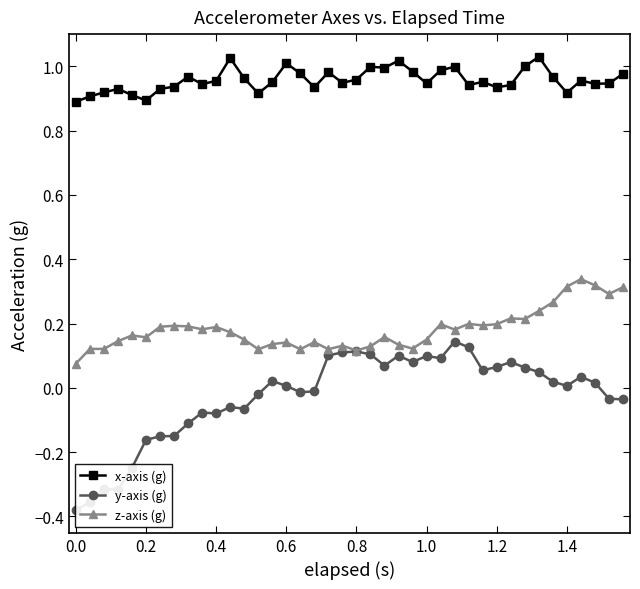

Reading left to right, what are all the values shown in this chart?

x-axis (g): 0.9	0.9	0.9	0.9	0.9	0.9	0.9	0.9	1.0	0.9	1.0	1.0	1.0	0.9	1.0	1.0	1.0	0.9	1.0	0.9	1.0	1.0	1.0	1.0	1.0	0.9	1.0	1.0	0.9	1.0	0.9	0.9	1.0	1.0	1.0	0.9	1.0	0.9	0.9	1.0
y-axis (g): -0.4	-0.4	-0.3	-0.3	-0.2	-0.2	-0.2	-0.1	-0.1	-0.1	-0.1	-0.1	-0.1	-0.0	0.0	0.0	-0.0	-0.0	0.1	0.1	0.1	0.1	0.1	0.1	0.1	0.1	0.1	0.1	0.1	0.1	0.1	0.1	0.1	0.0	0.0	0.0	0.0	0.0	-0.0	-0.0
z-axis (g): 0.1	0.1	0.1	0.1	0.2	0.2	0.2	0.2	0.2	0.2	0.2	0.2	0.1	0.1	0.1	0.1	0.1	0.1	0.1	0.1	0.1	0.1	0.2	0.1	0.1	0.1	0.2	0.2	0.2	0.2	0.2	0.2	0.2	0.2	0.3	0.3	0.3	0.3	0.3	0.3